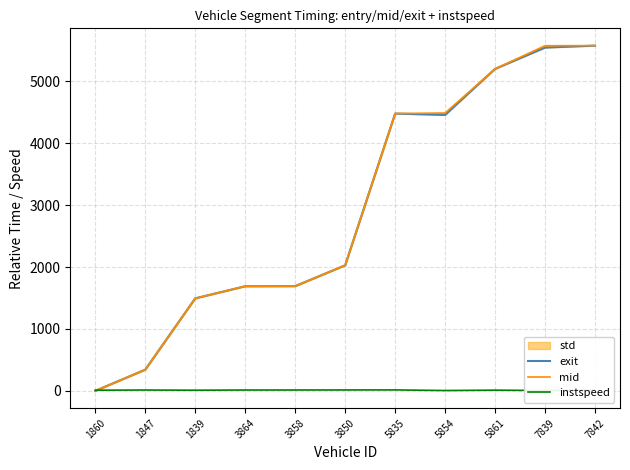

What is the value of the instspeed point at the 5th from the left?

13.4